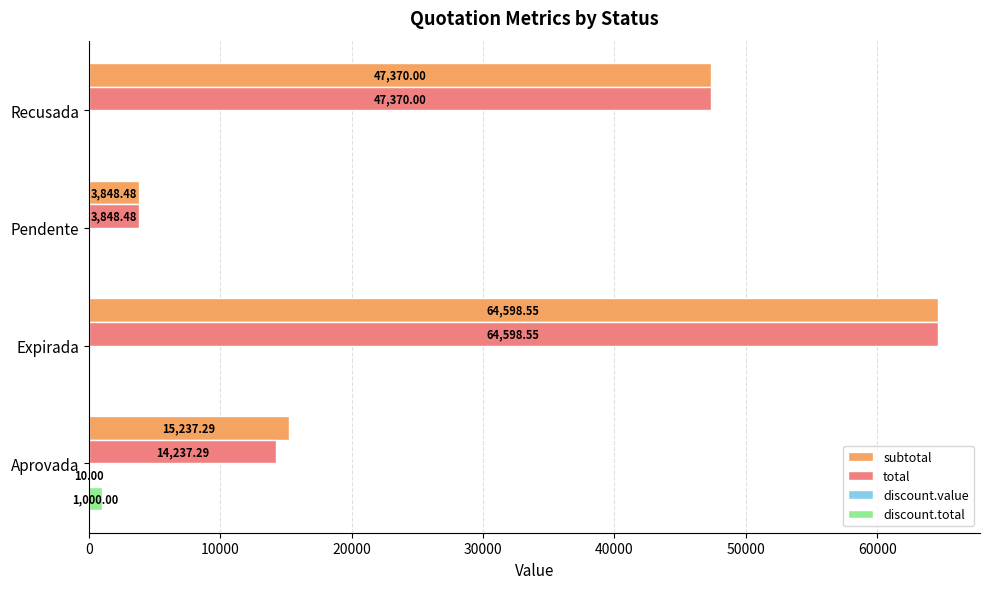

What is the sum of the subtotal values at Recusada and Aprovada?

62607.3